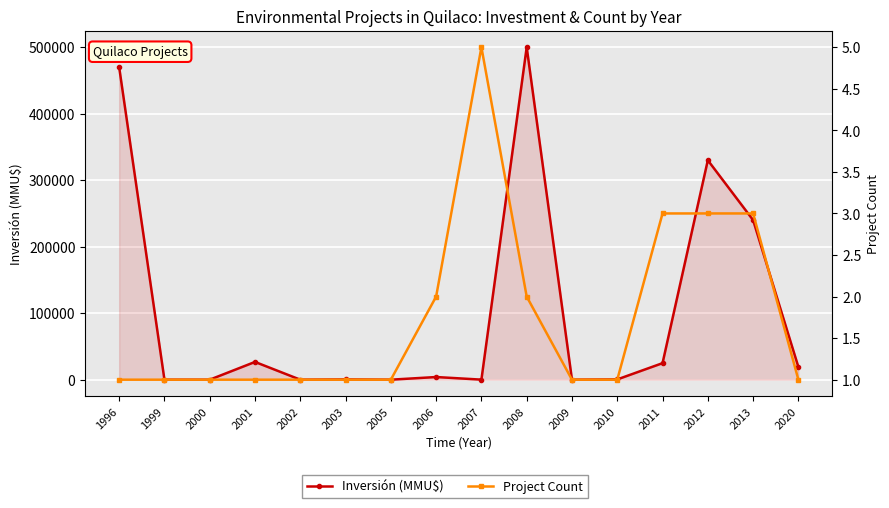

Where do Inversión (MMU$) and Project Count first cross each other?

1996 and 1999